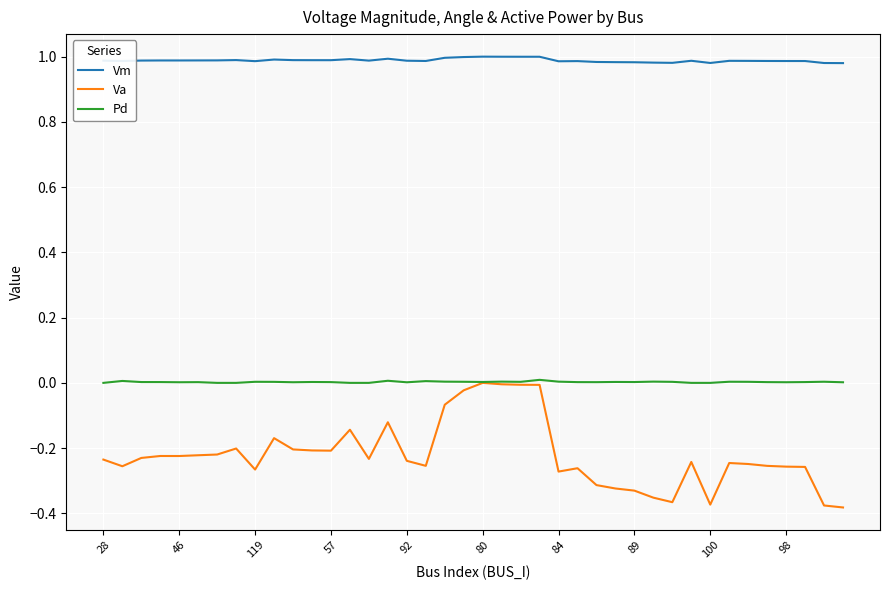

List the series in order of their overall mean, lowest first.

Va, Pd, Vm